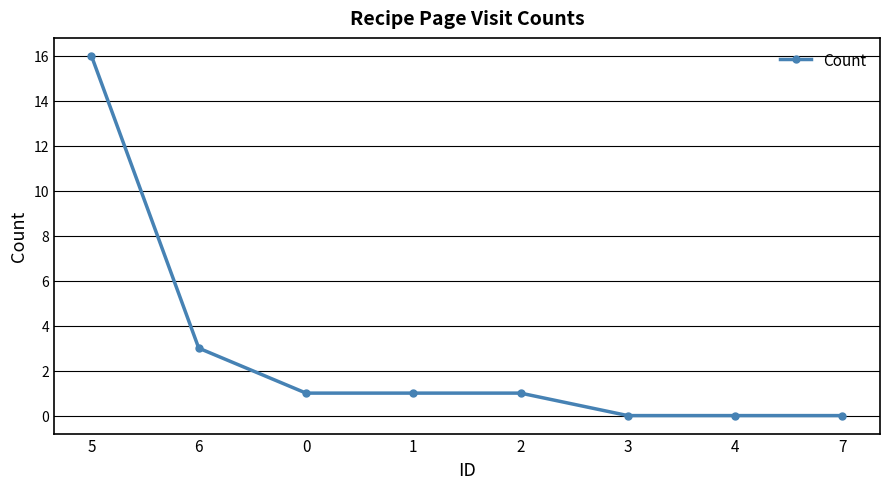

Which category has the highest value across all series?

5